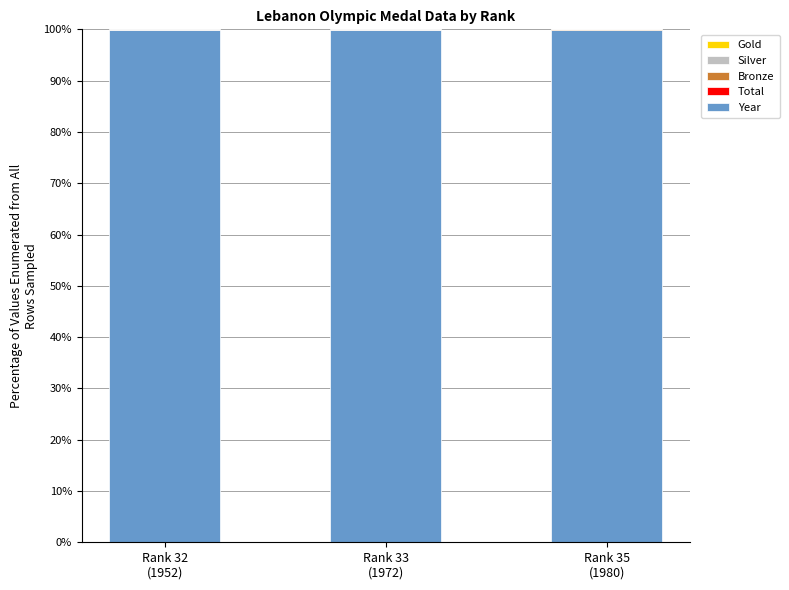

What is the sum of all Year values?

299.6